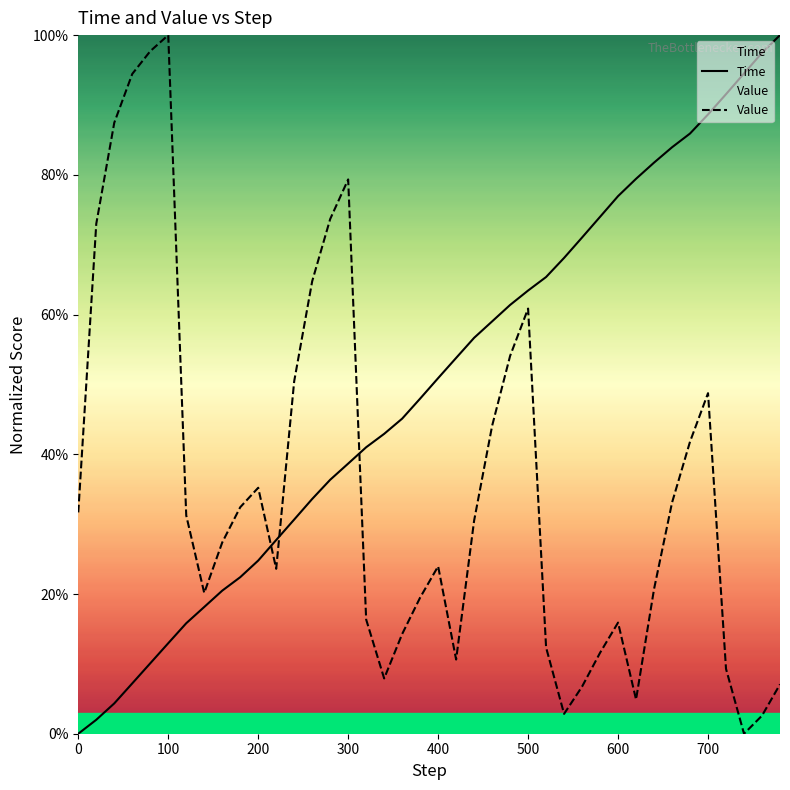

The Time series shows 66.2 at 0. True or false?

False